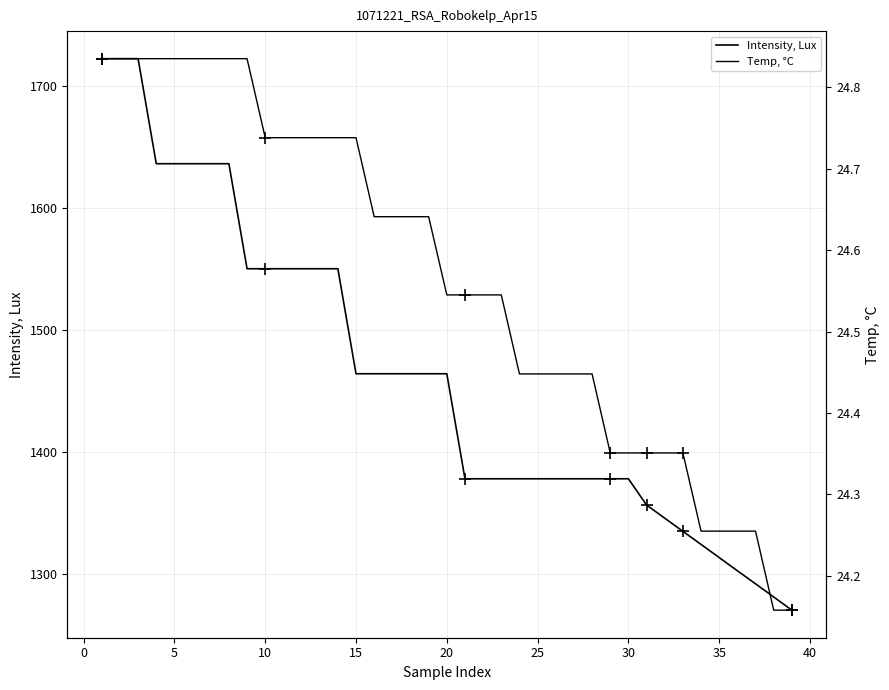

How many Temp, °C values are between 24 and 25?

39